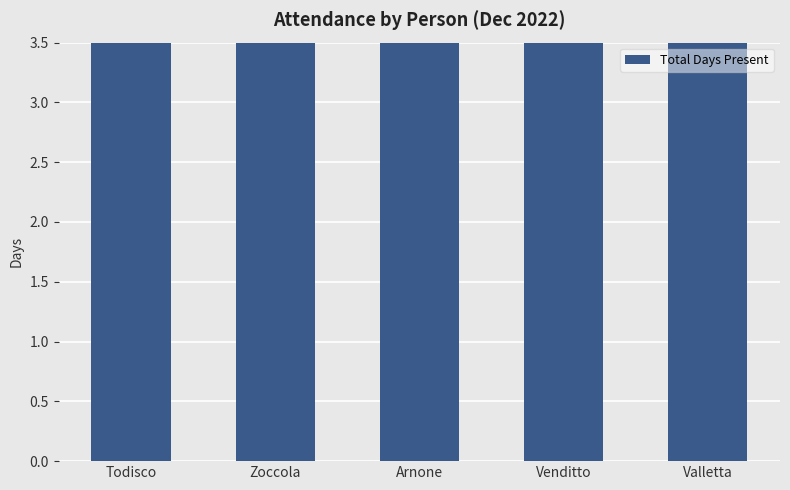

Between Todisco and Zoccola, which series saw the biggest shift?

Todisco